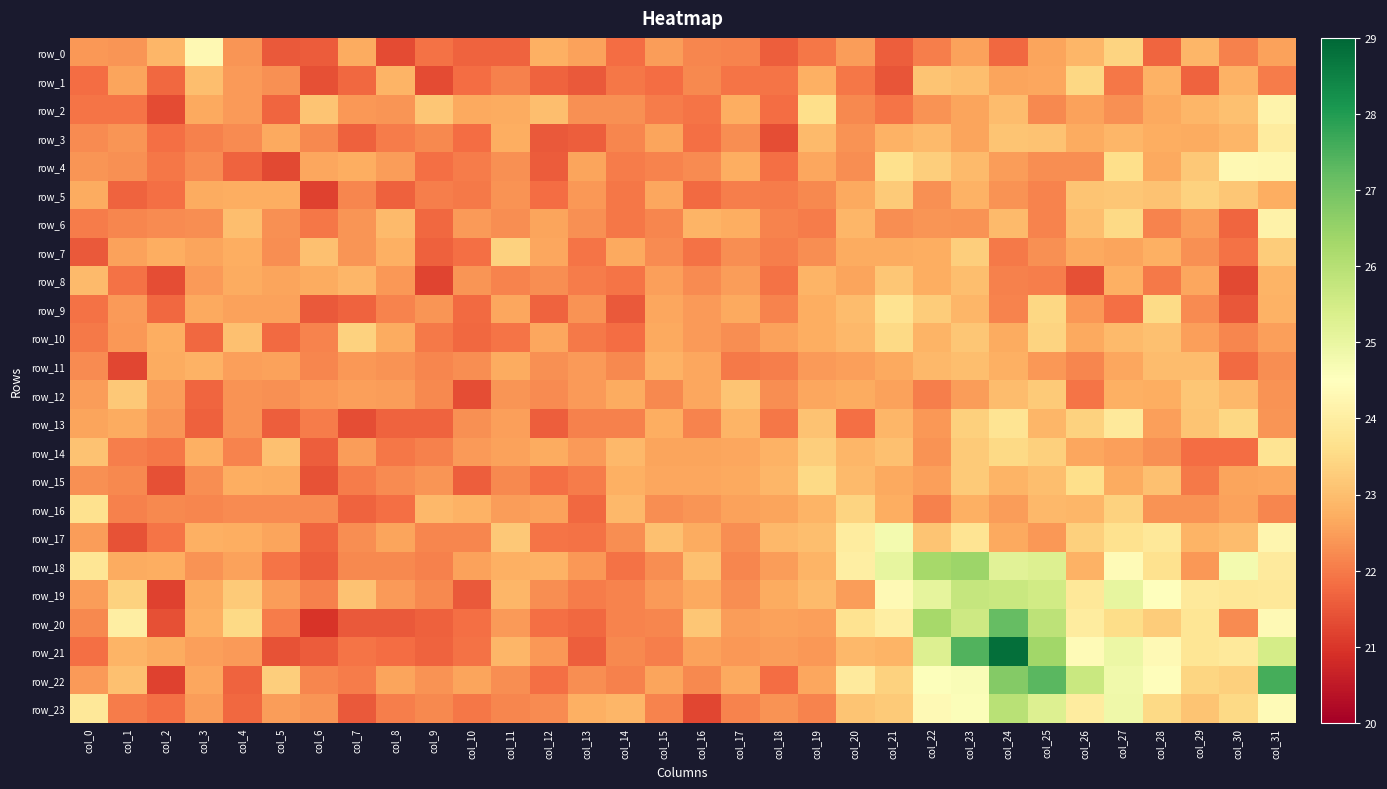

What is the sum of all row_11 values?

717.9